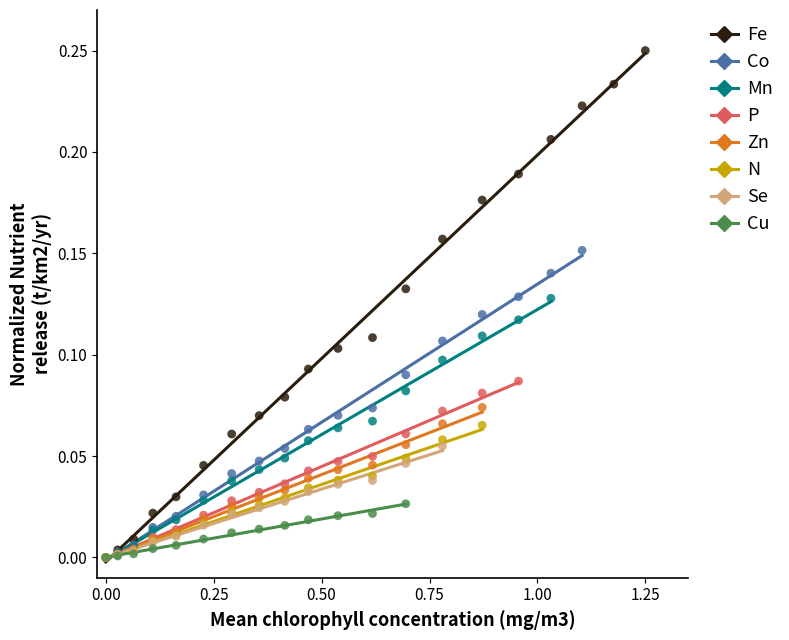

Which series contains the highest Y value?

Fe